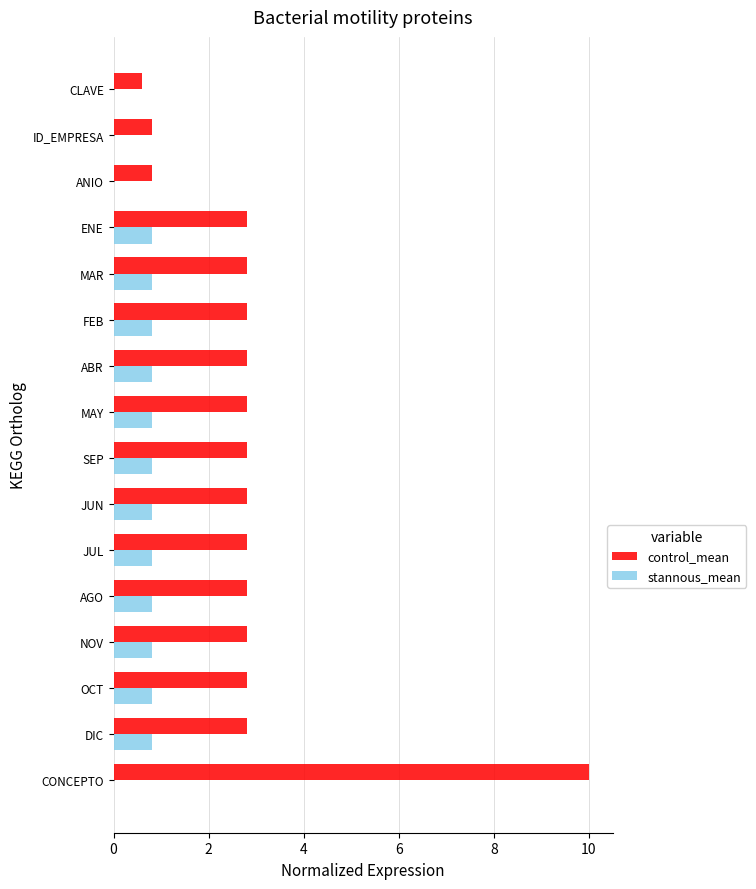

What is the total value across all series at NOV?

3.6